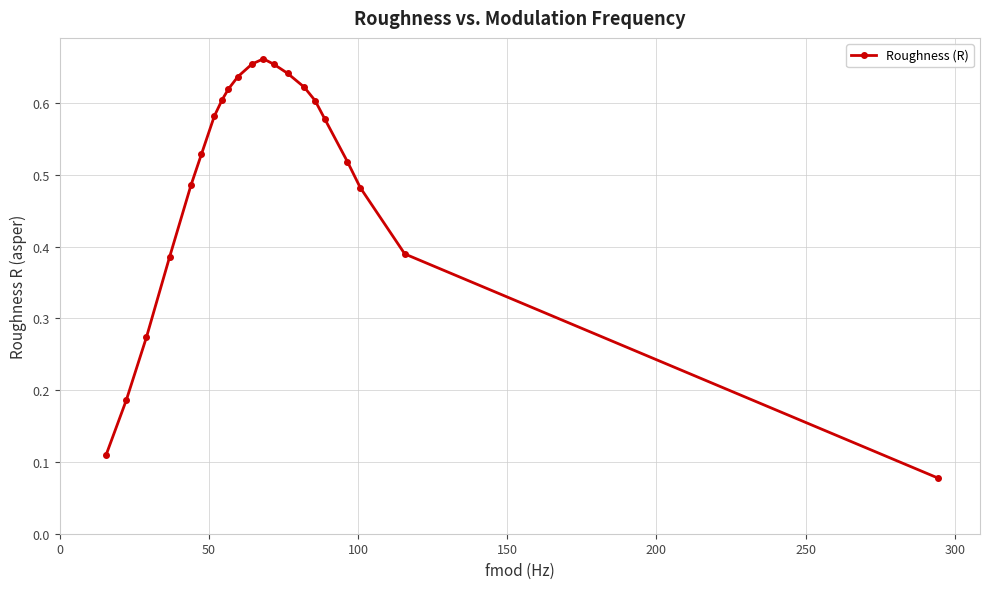

True or false: the data has more than 0 interior local peaks.

True